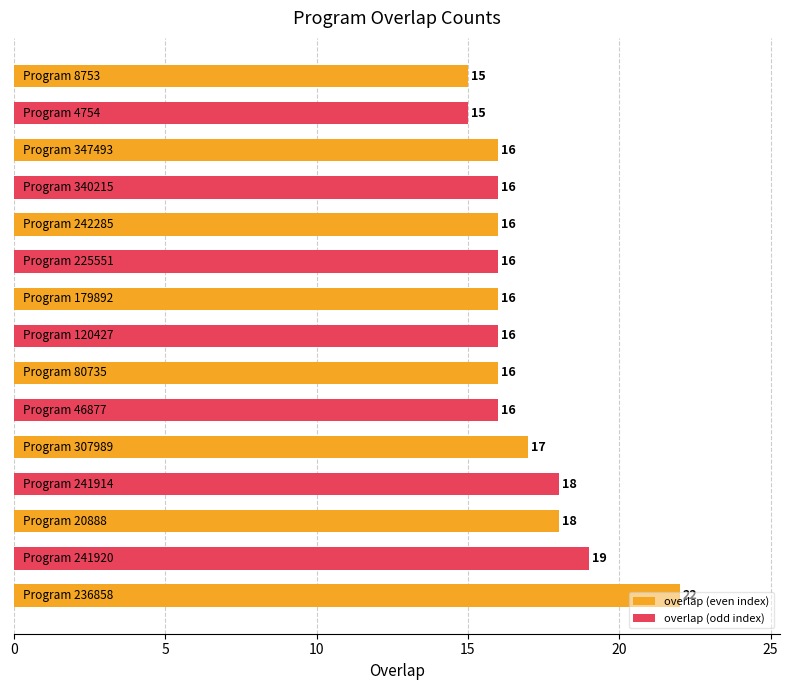

How many values are between 16 and 18?

11